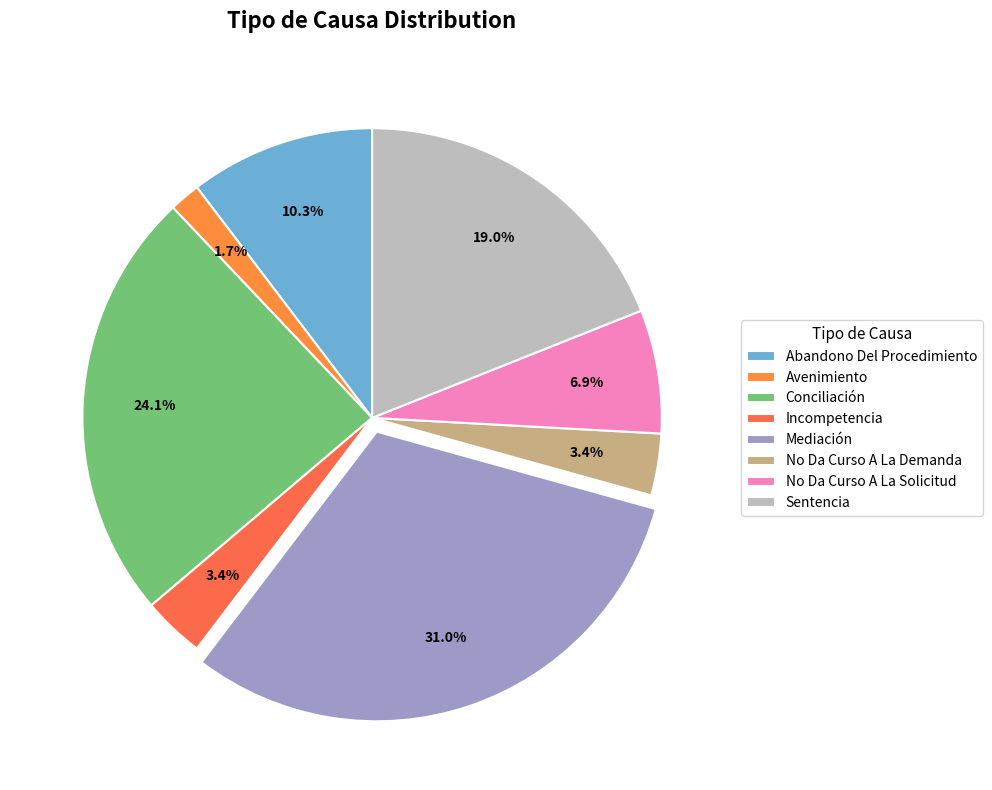

Rank the categories by value from highest to lowest.

Mediación, Conciliación, Sentencia, Abandono Del Procedimiento, No Da Curso A La Solicitud, Incompetencia, No Da Curso A La Demanda, Avenimiento